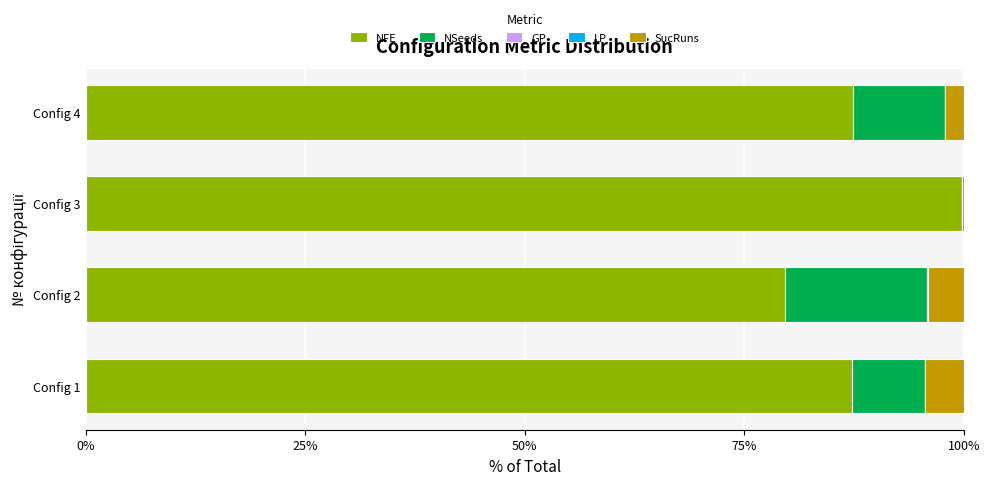

Which category has the highest value in the NFE series?

Config 3